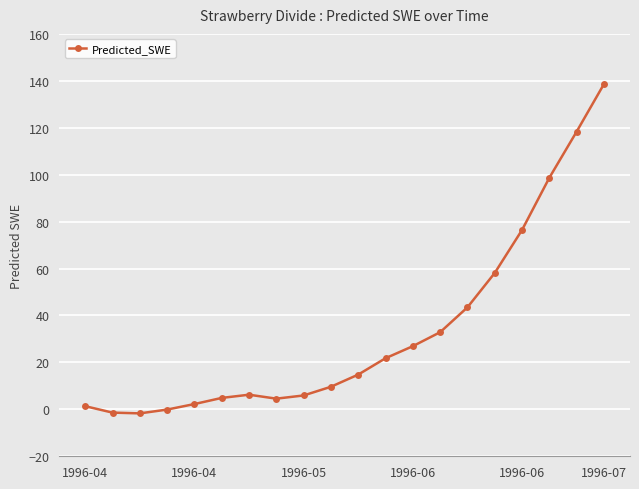

What is the value of the 19th point from the left?

118.4